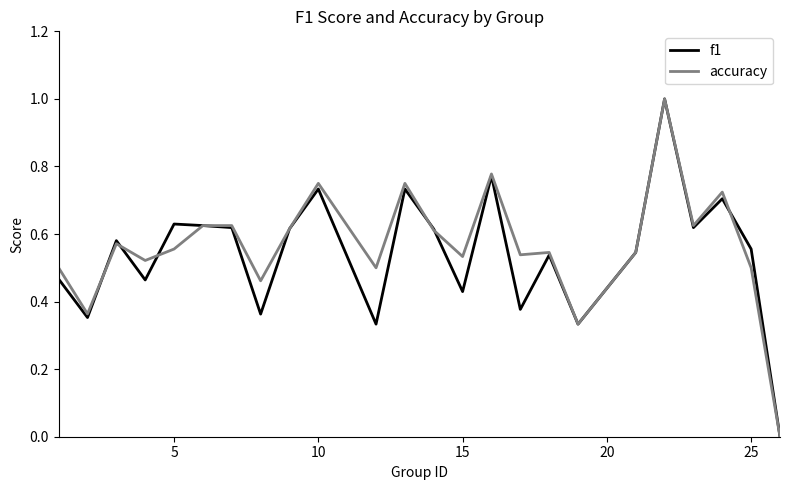

What is the difference between the maximum and minimum values in the f1 series?

1.0